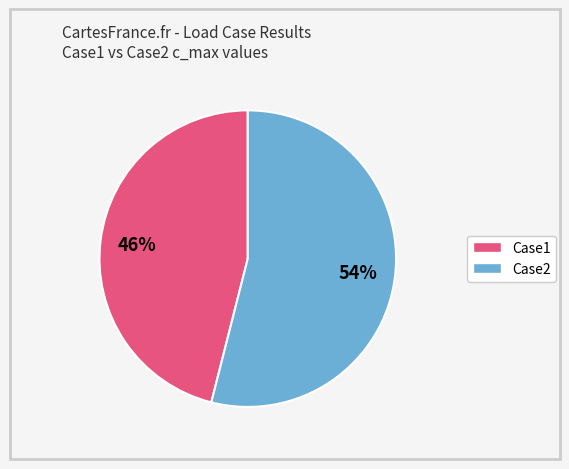

How many segments does this pie chart have?

2